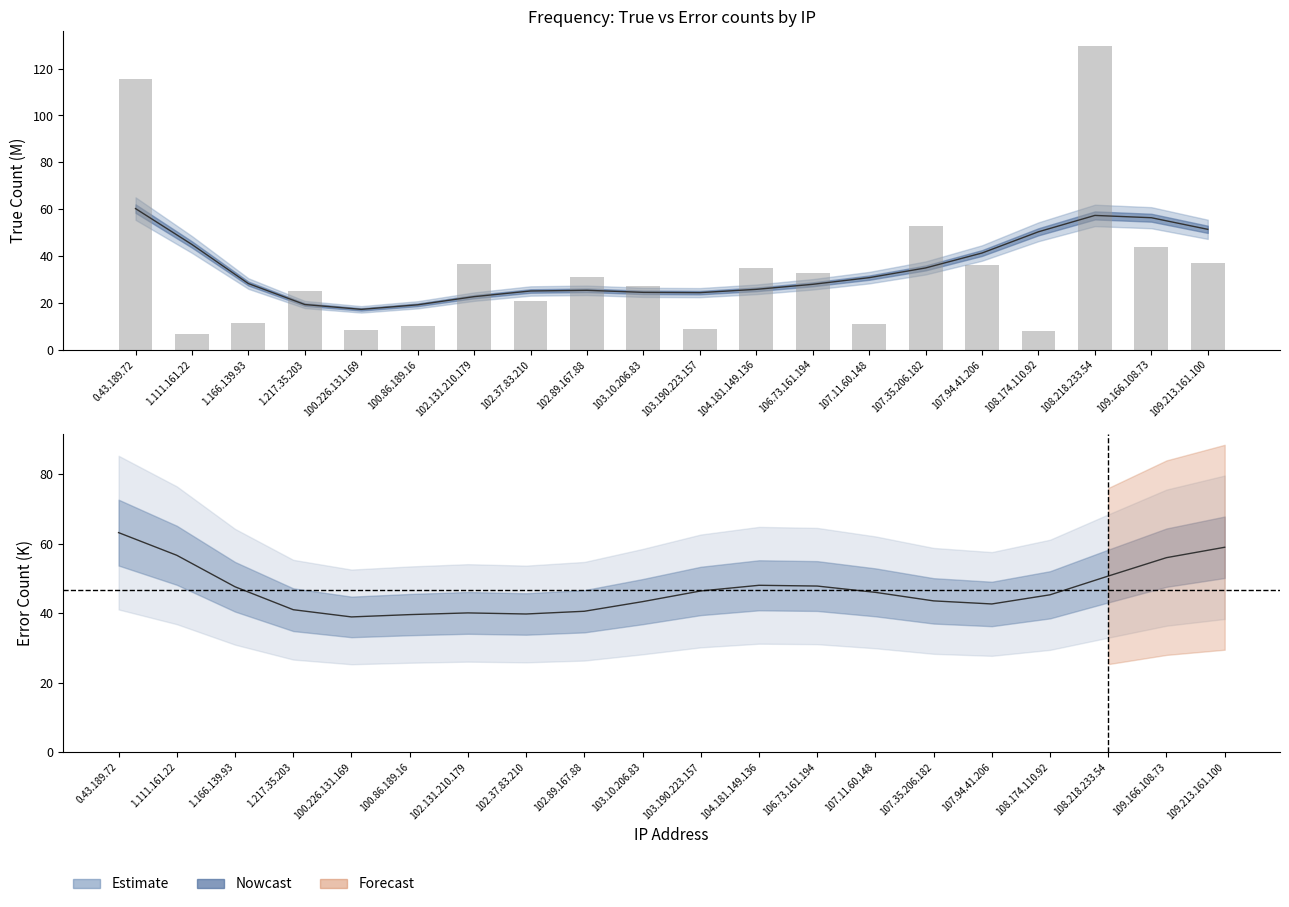

What is the change in value from 1.166.139.93 to 107.35.206.182?

+41.3